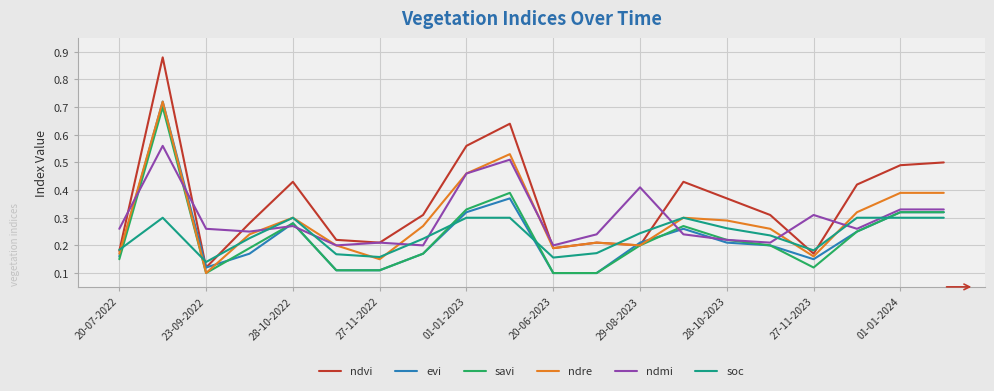

Which series has the widest spread of values?

ndvi